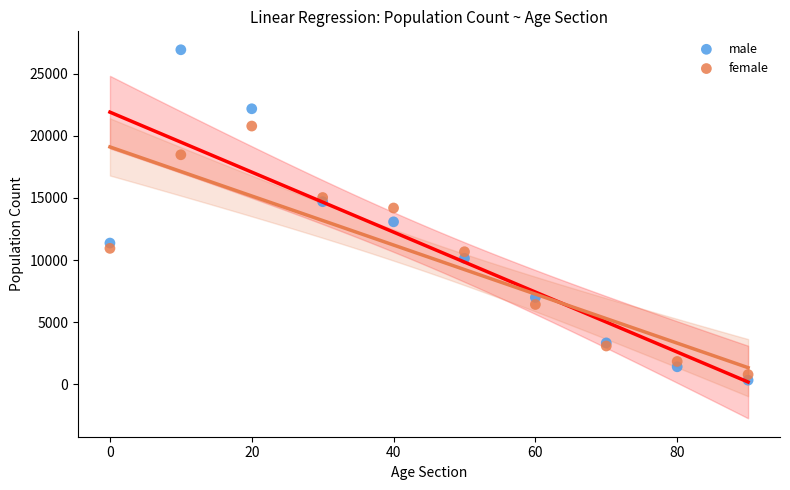

Which series has the widest spread of Y values?

male